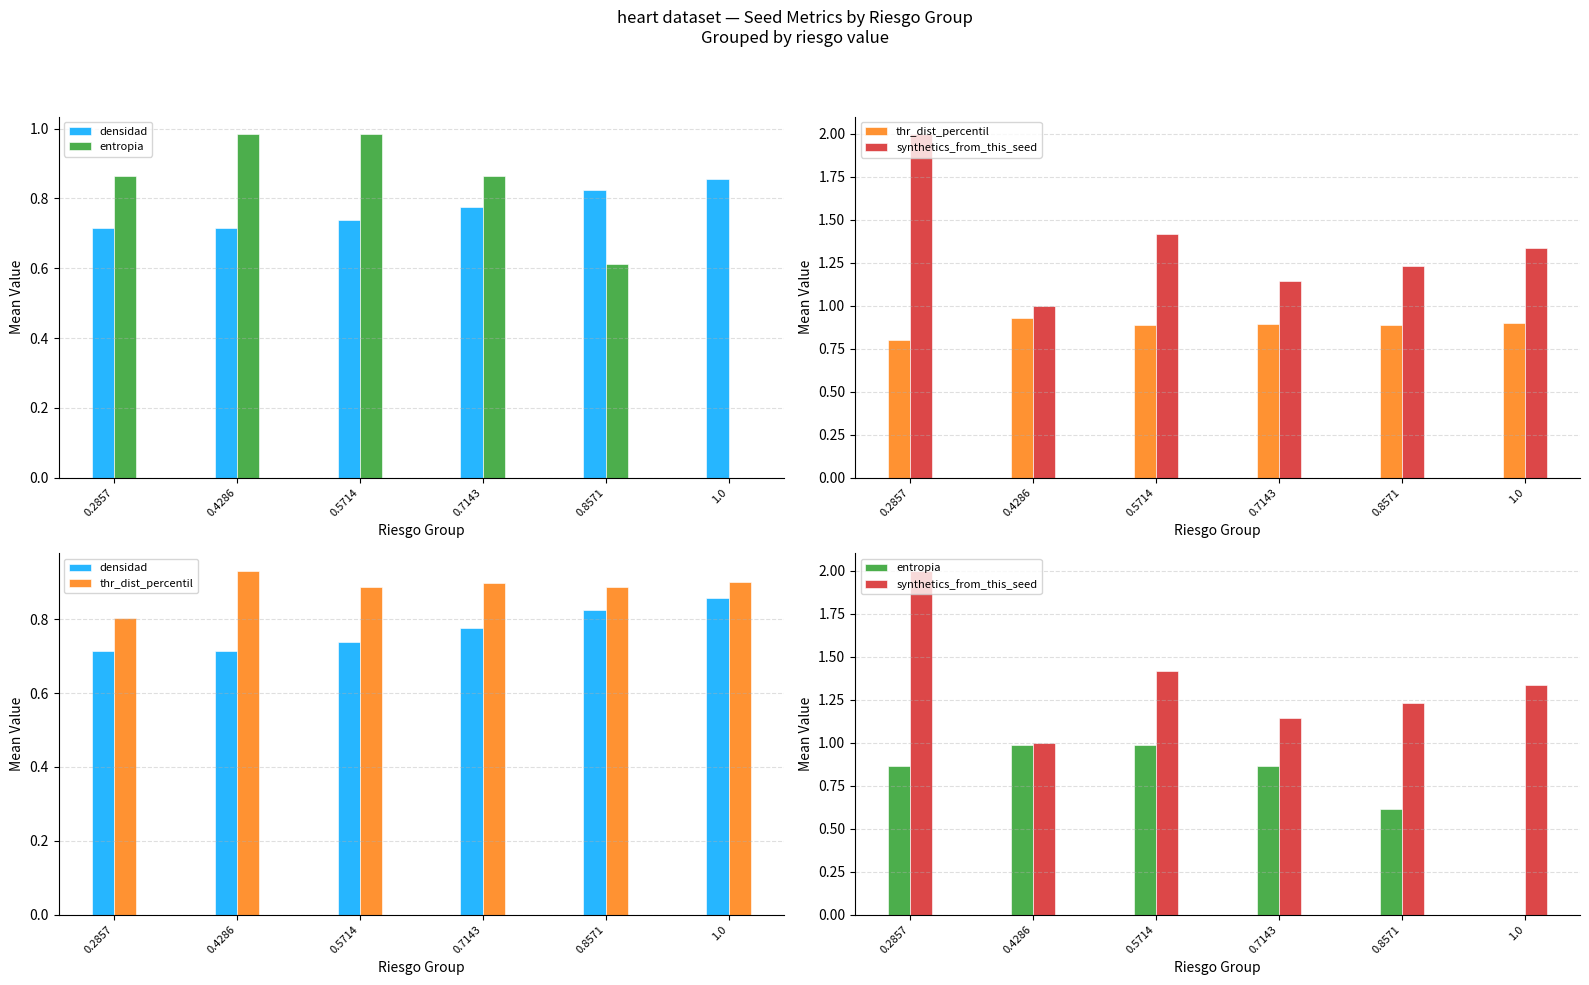

Between 0.2857 and 0.7143, which series saw the biggest shift?

synthetics_from_this_seed